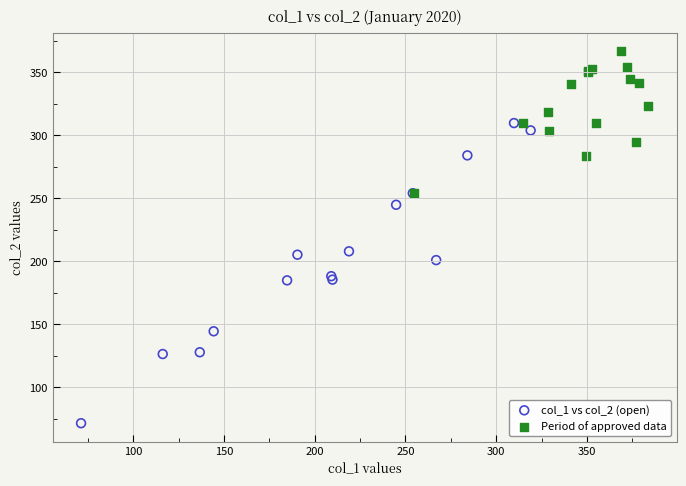

Which series contains the highest Y value?

Period of approved data